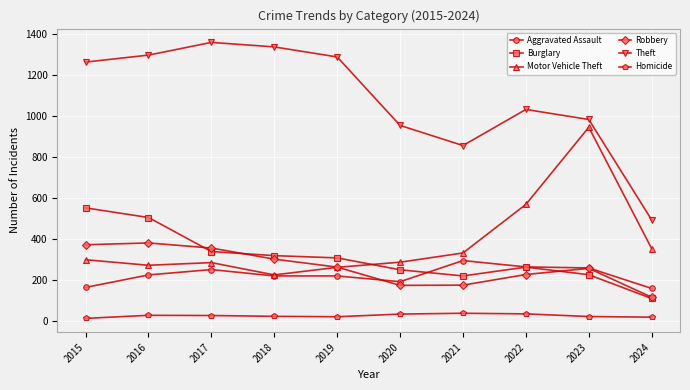

True or false: Motor Vehicle Theft has a value of 744 at 2022.

False